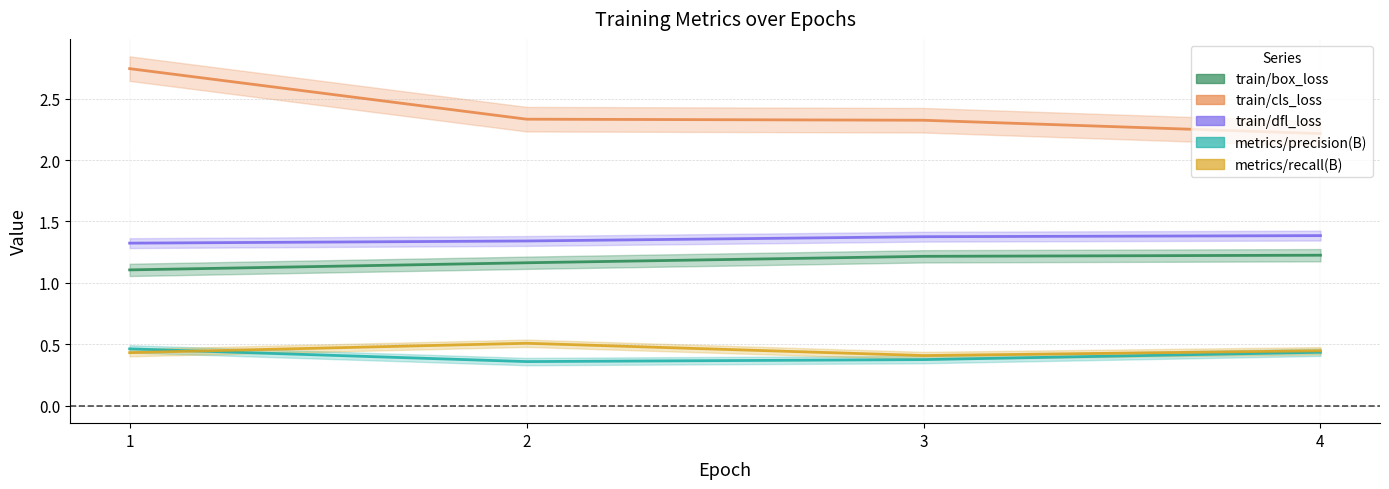

At which category is the sum across all series the highest?

1